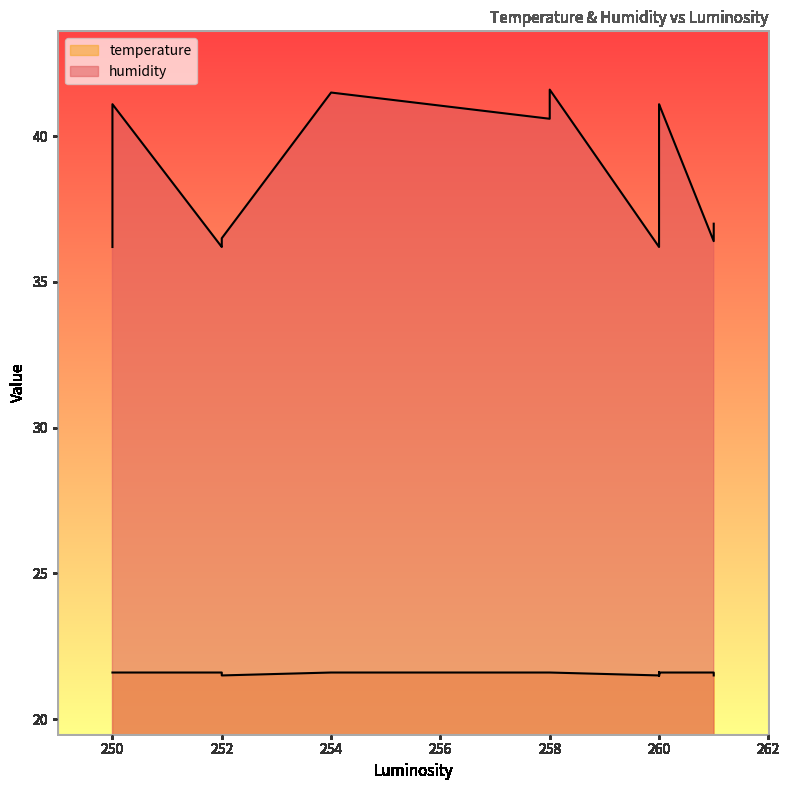

What is the spread (max minus min) of values at 258?

19.0